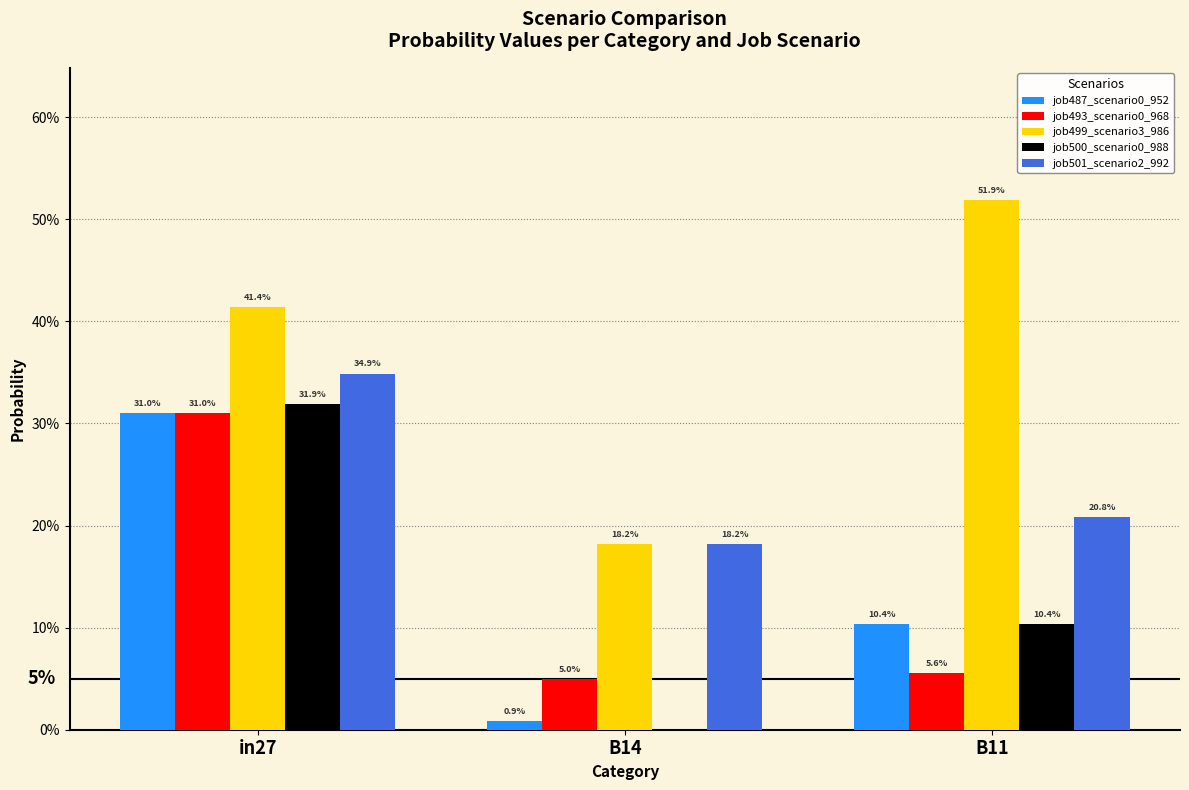

True or false: job493_scenario0_968 has a value of 0.0 at B11.

False